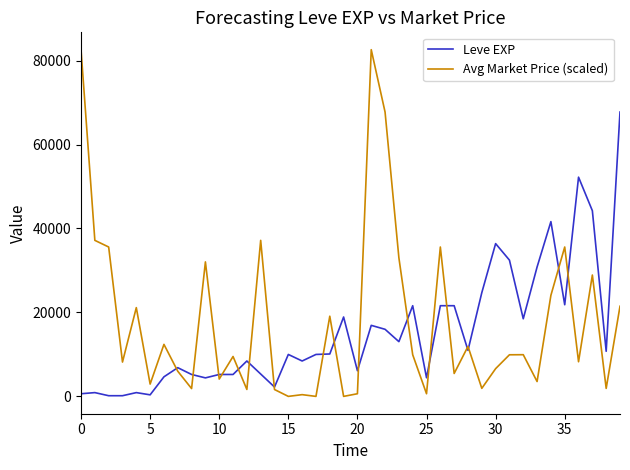

Rank the series by their maximum value, from highest to lowest.

Avg Market Price (scaled), Leve EXP